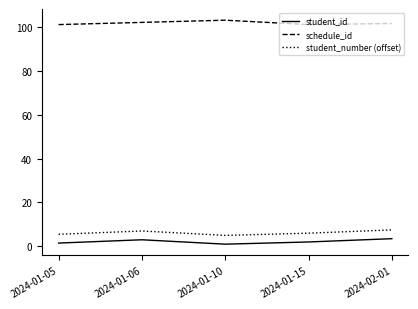

What is the difference between the maximum and minimum values in the student_id series?

2.5